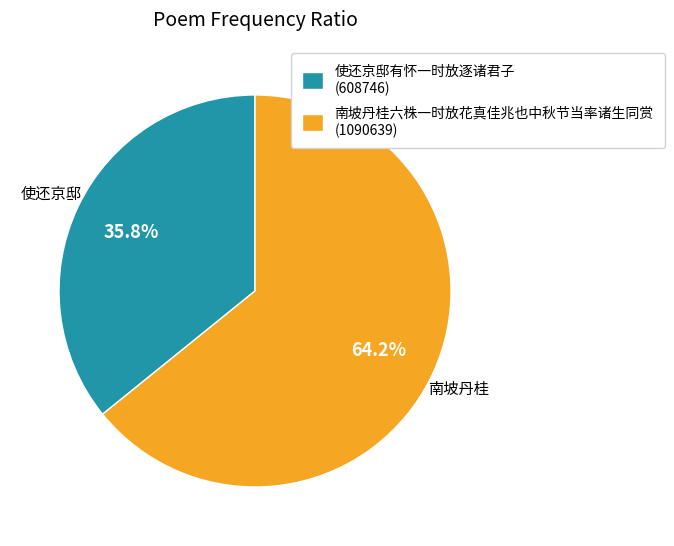

To the nearest percent, what percentage of the pie is 使还京邸有怀一时放逐诸君子?

36%